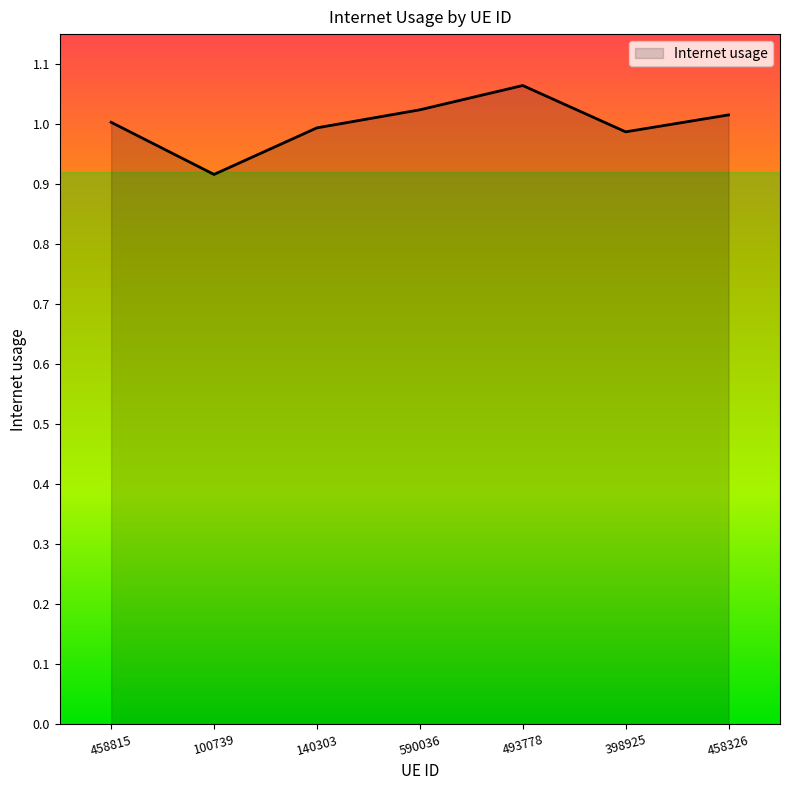

How many interior local valleys (lower than both neighbors) does the data have?

2